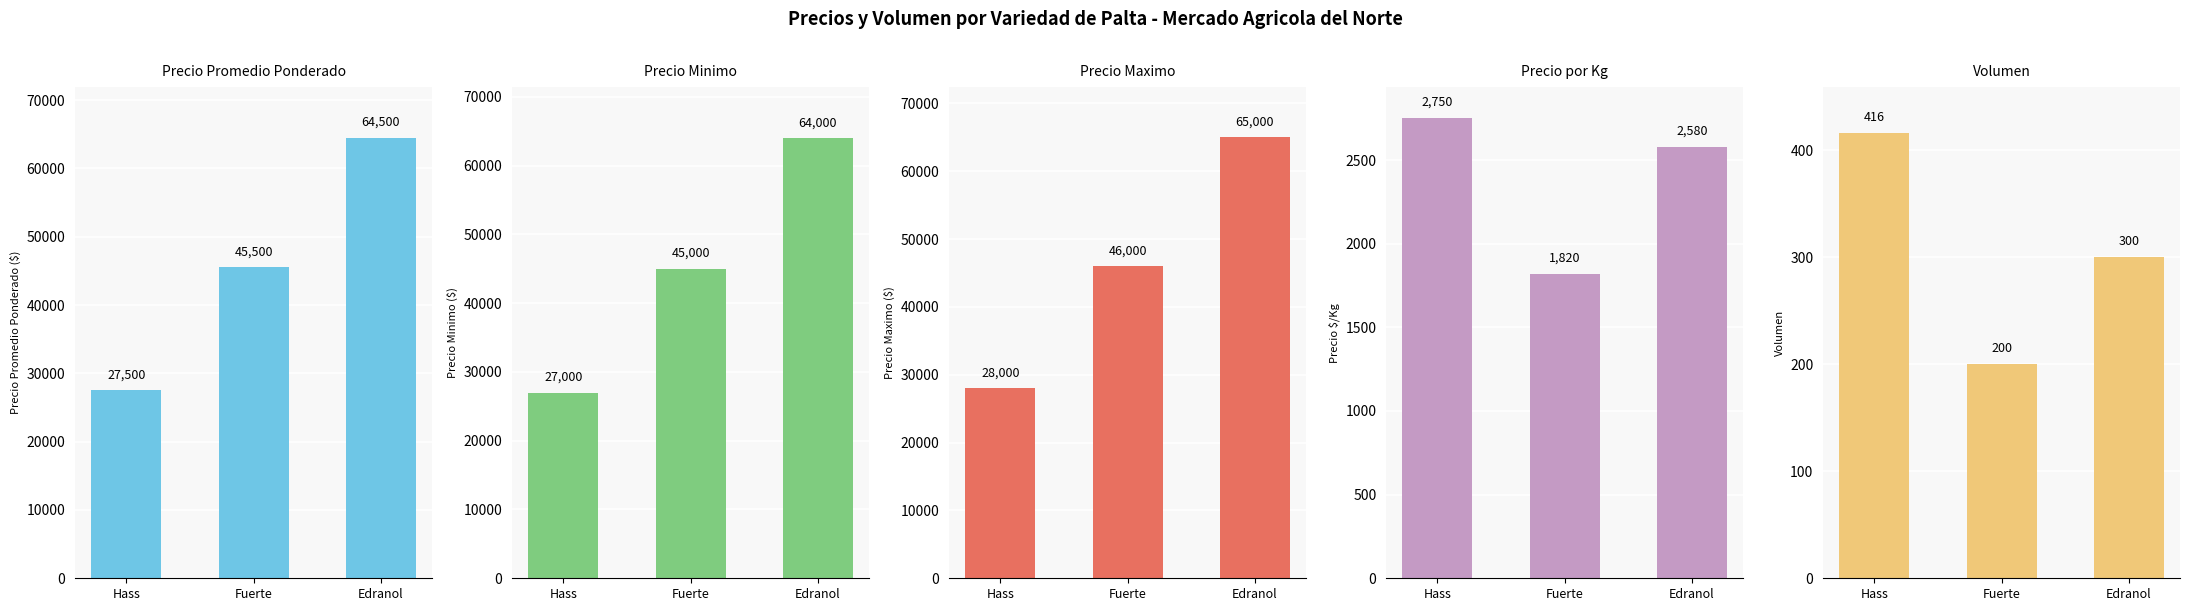

What is the total value across all series at Edranol?

196380